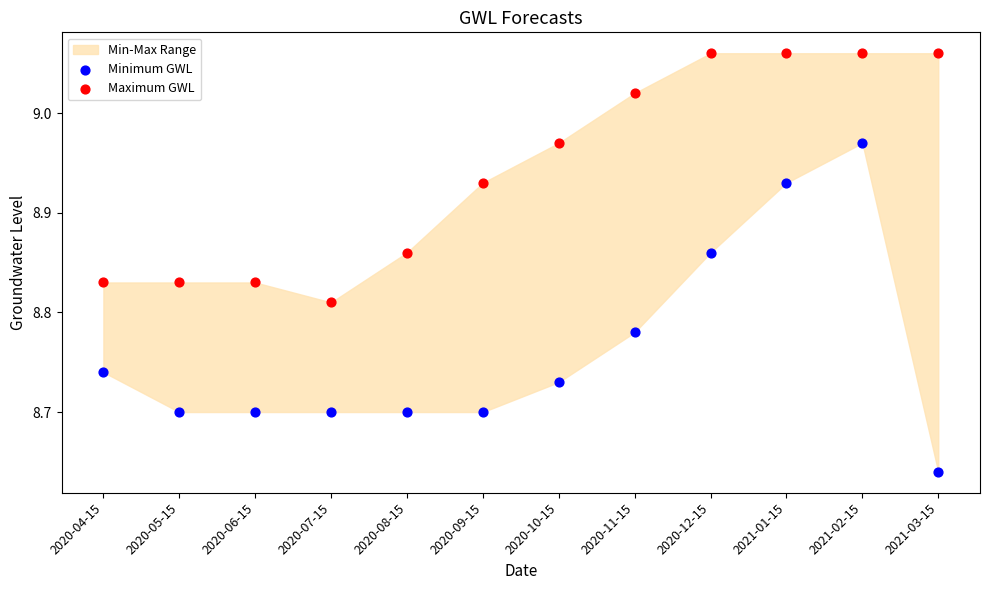

Which series reaches the maximum Y coordinate?

Maximum GWL